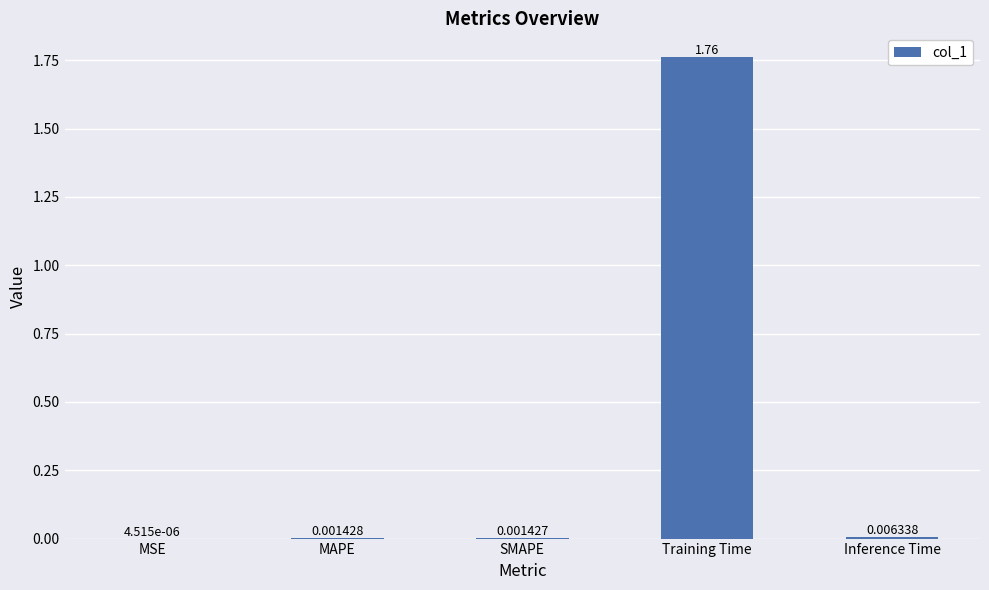

Between MAPE and SMAPE, which is larger?

MAPE